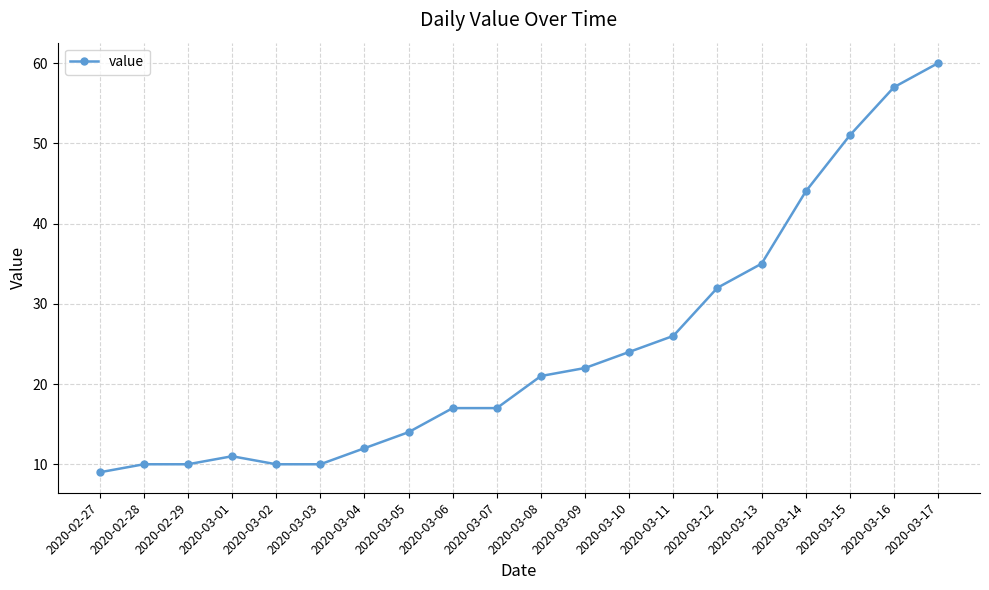

True or false: the data shows 60 at 2020-03-17.

True